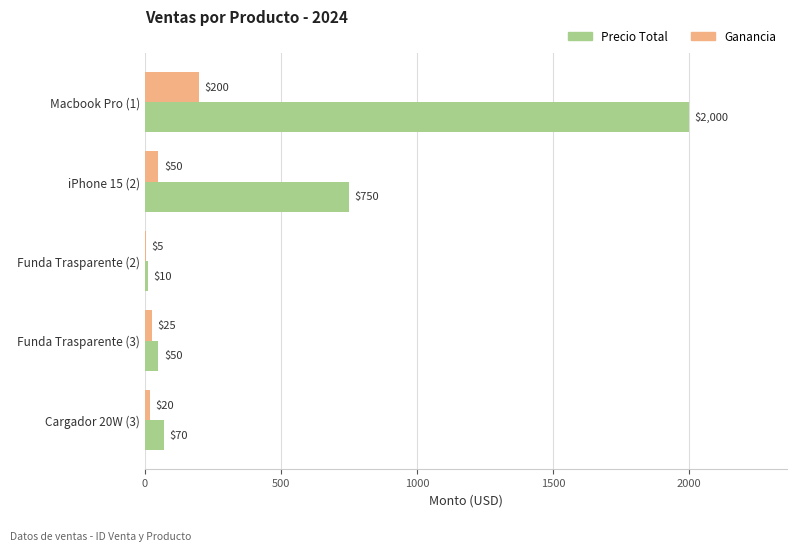

At which label is Precio Total closest to 1005?

iPhone 15 (2)